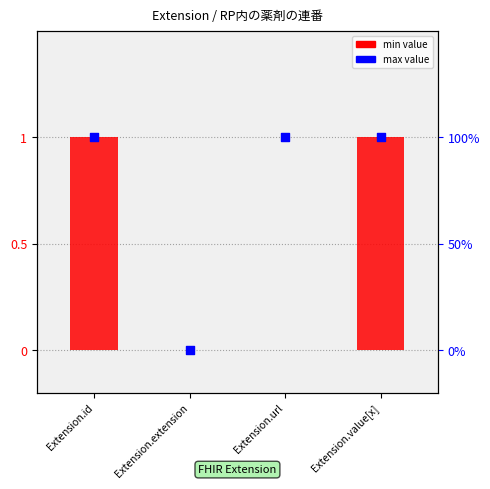

Which series has the widest spread of Y values?

min value